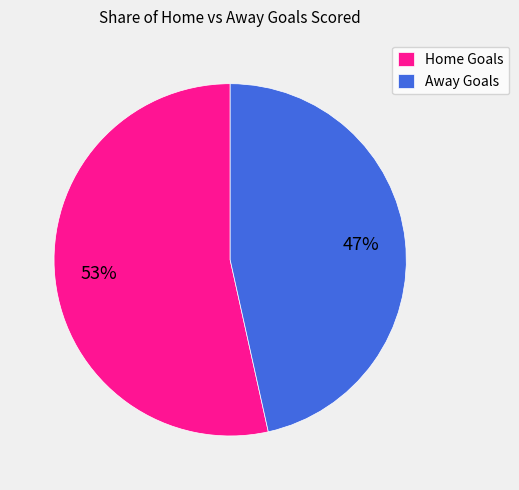

The Home Goals slice represents 39% of the pie. True or false?

False